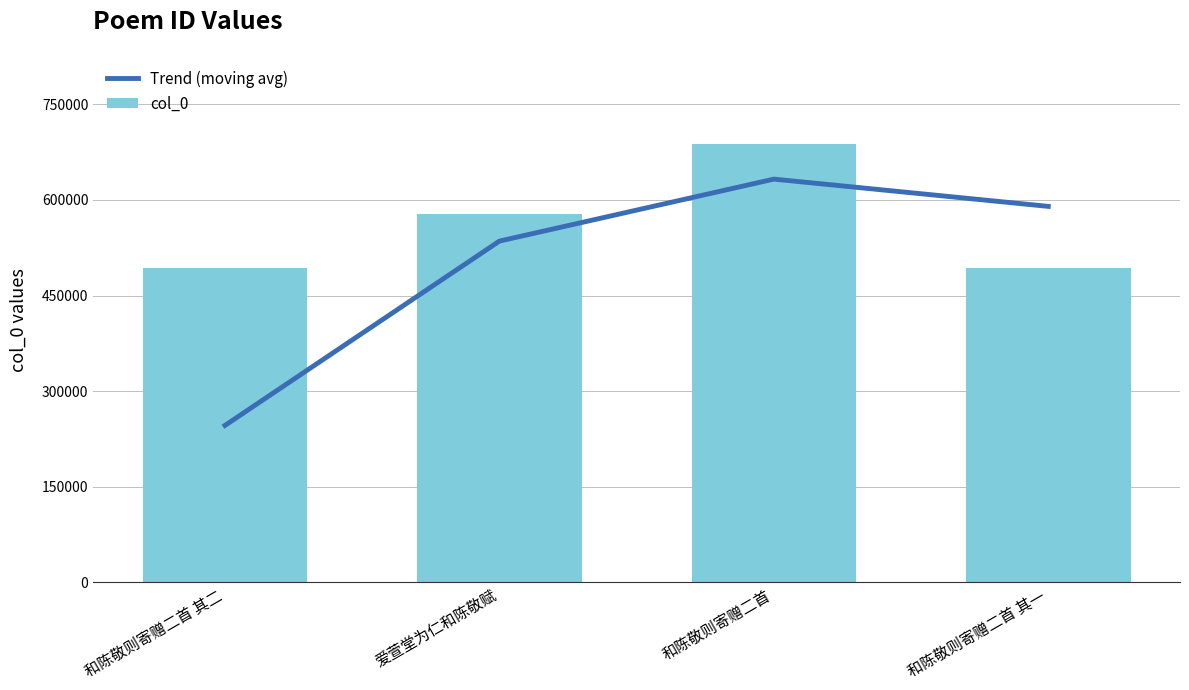

Rank the series by their average value, from highest to lowest.

col_0, Trend (moving avg)